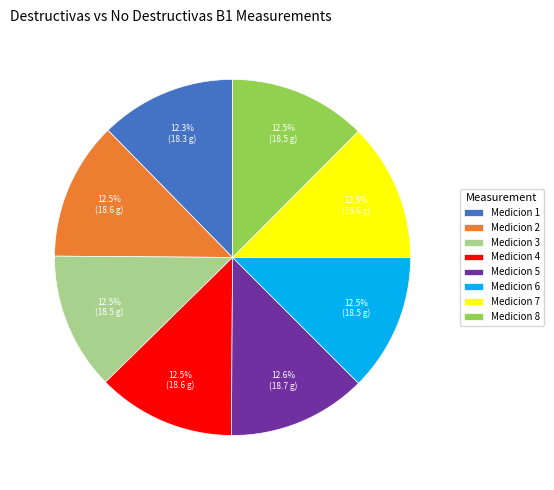

How many segments does this pie chart have?

8